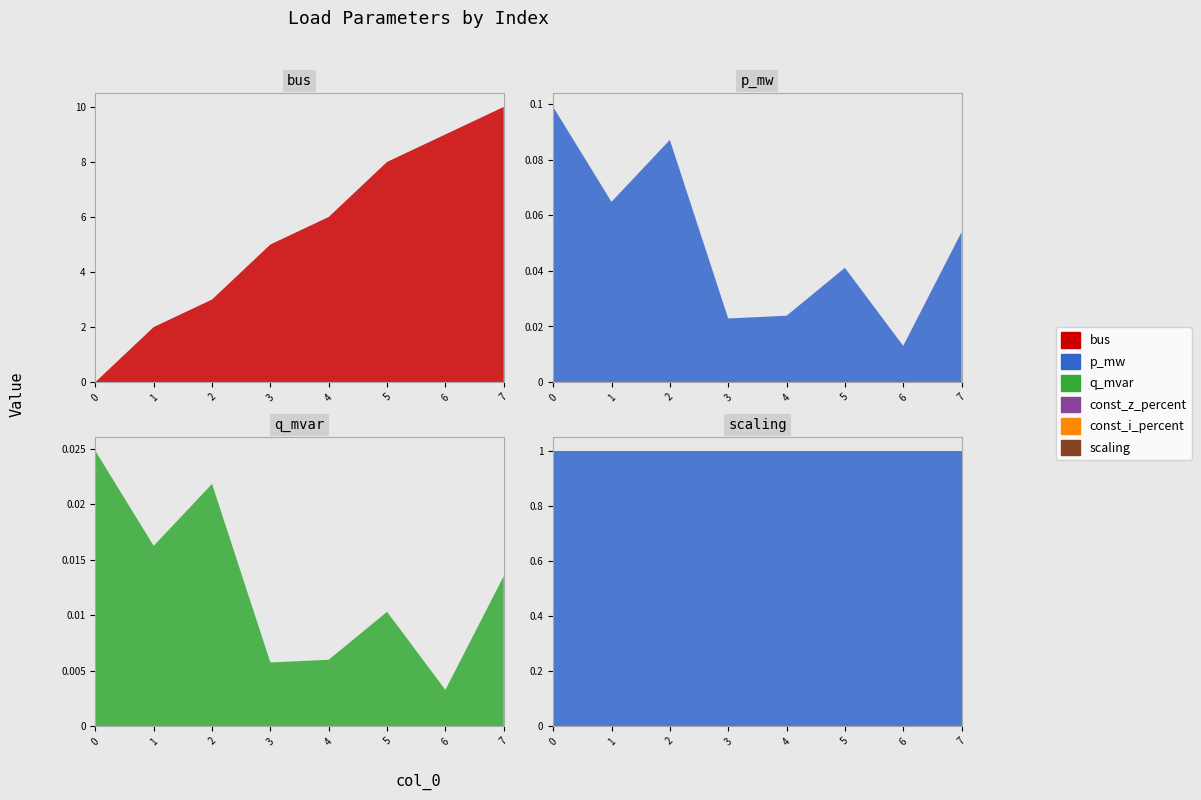

Reading left to right, what are all the values shown in this chart?

bus: 0.0	2.0	3.0	5.0	6.0	8.0	9.0	10.0
p_mw: 0.1	0.1	0.1	0.0	0.0	0.0	0.0	0.1
q_mvar: 0.0	0.0	0.0	0.0	0.0	0.0	0.0	0.0
const_z_percent: 0.0	0.0	0.0	0.0	0.0	0.0	0.0	0.0
const_i_percent: 0.0	0.0	0.0	0.0	0.0	0.0	0.0	0.0
scaling: 1.0	1.0	1.0	1.0	1.0	1.0	1.0	1.0